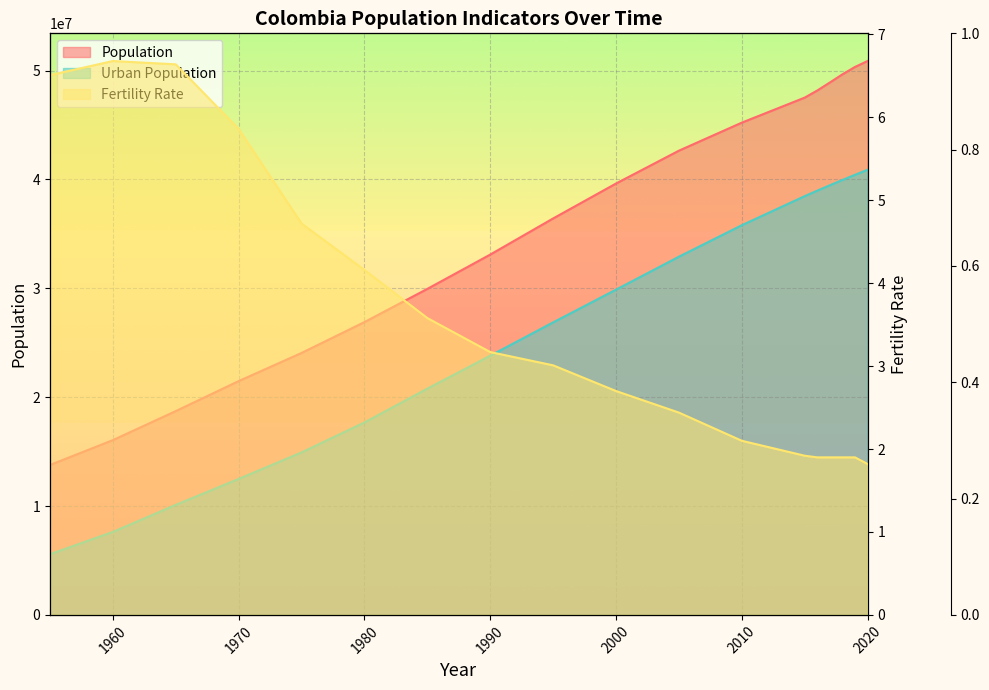

What is the total value across all series at 1960?

23682901.7